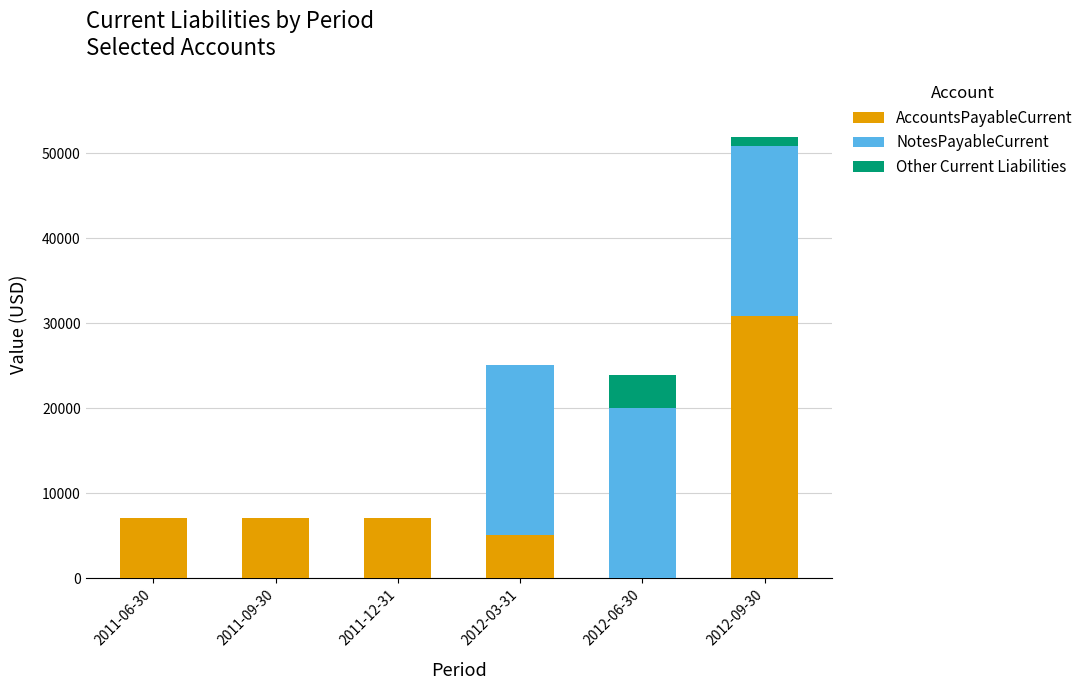

What is the highest value of the AccountsPayableCurrent series?

30846